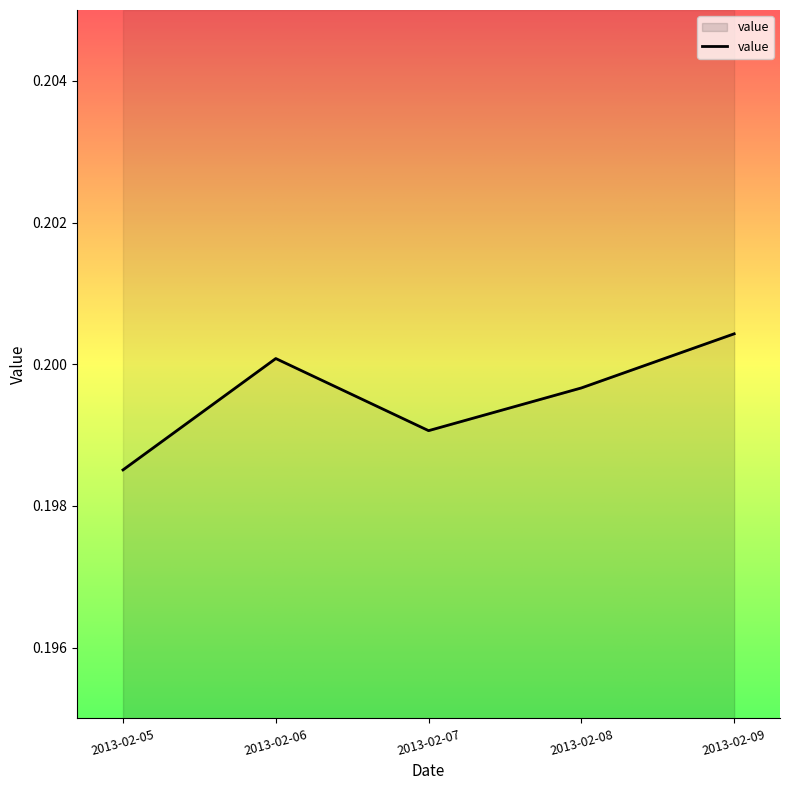

What is the value of the 4th point from the left?

0.2